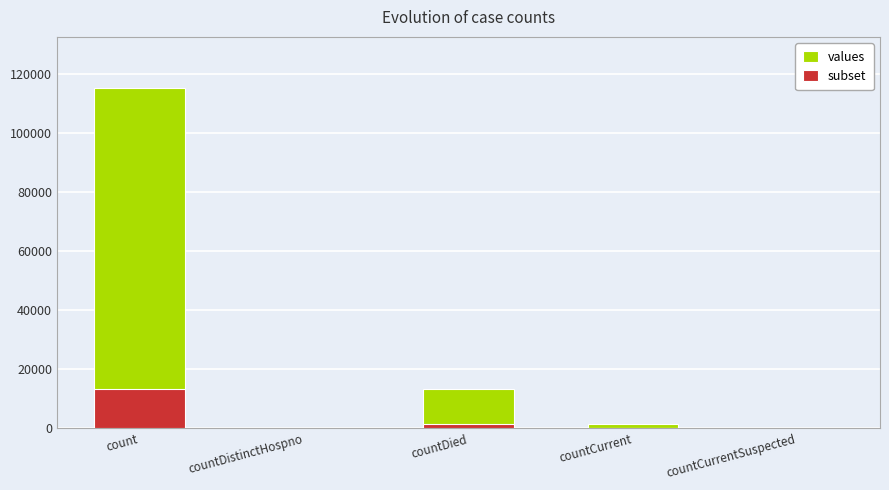

What is the maximum value for subset?

13268.6